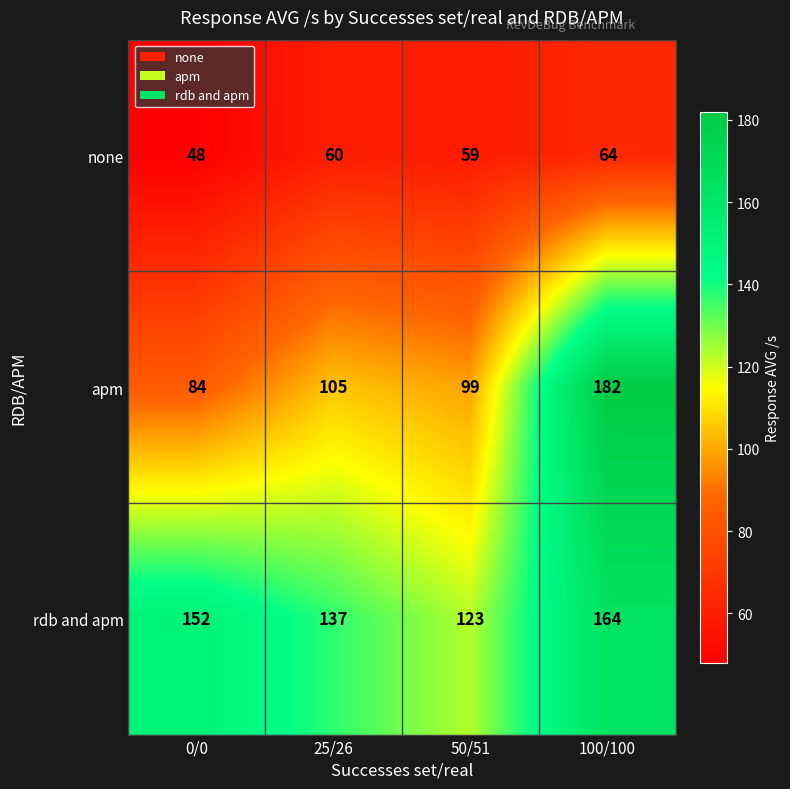

At which category is the sum across all series the highest?

100/100